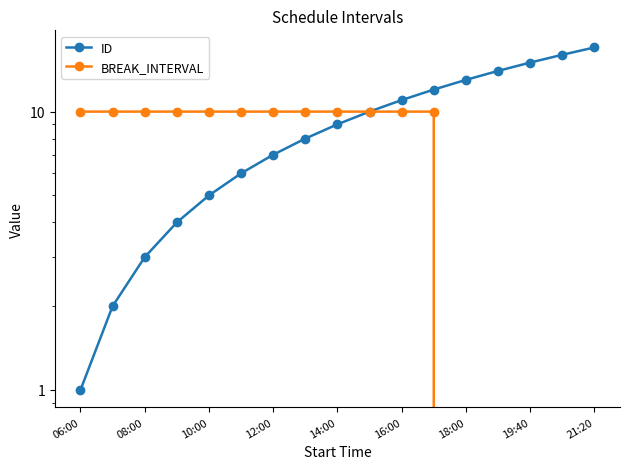

True or false: BREAK_INTERVAL has a value of 10 at 9.

True